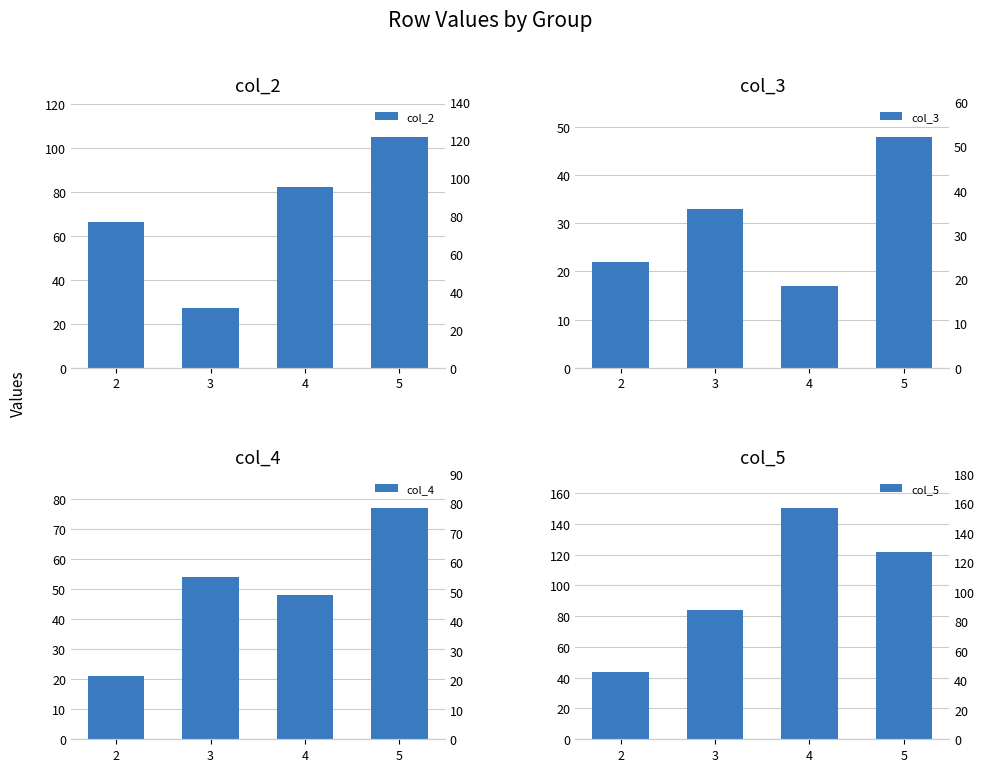

Rank the categories by col_3 value from lowest to highest.

4, 2, 3, 5